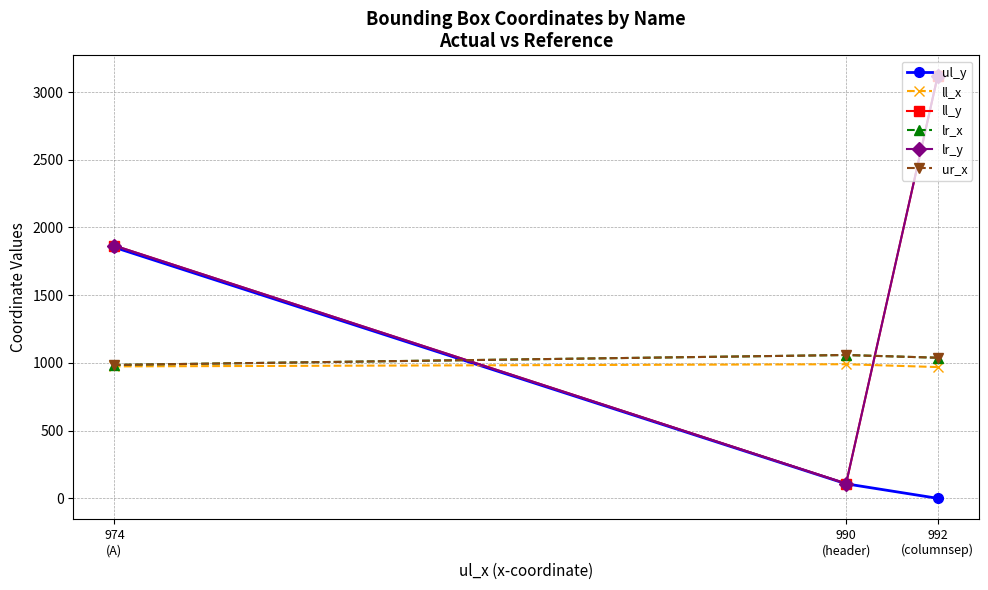

Which series has the largest range (max minus min)?

ll_y